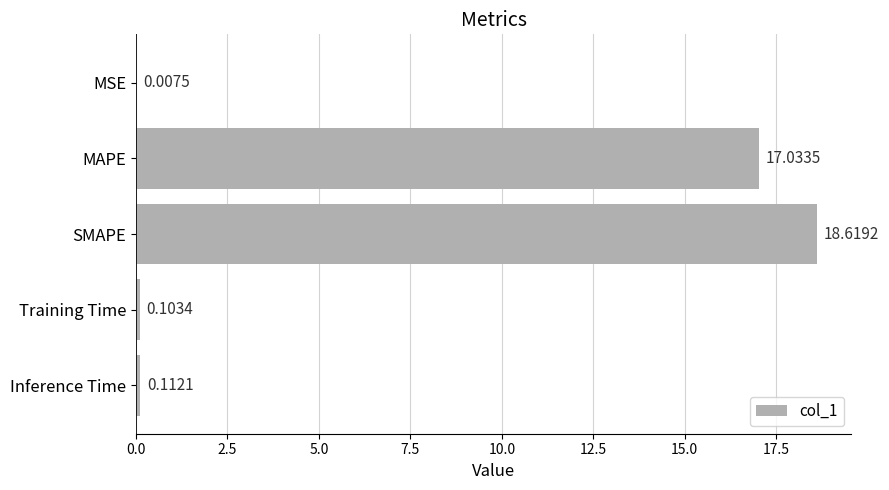

Which has a higher value, Inference Time or MAPE?

MAPE